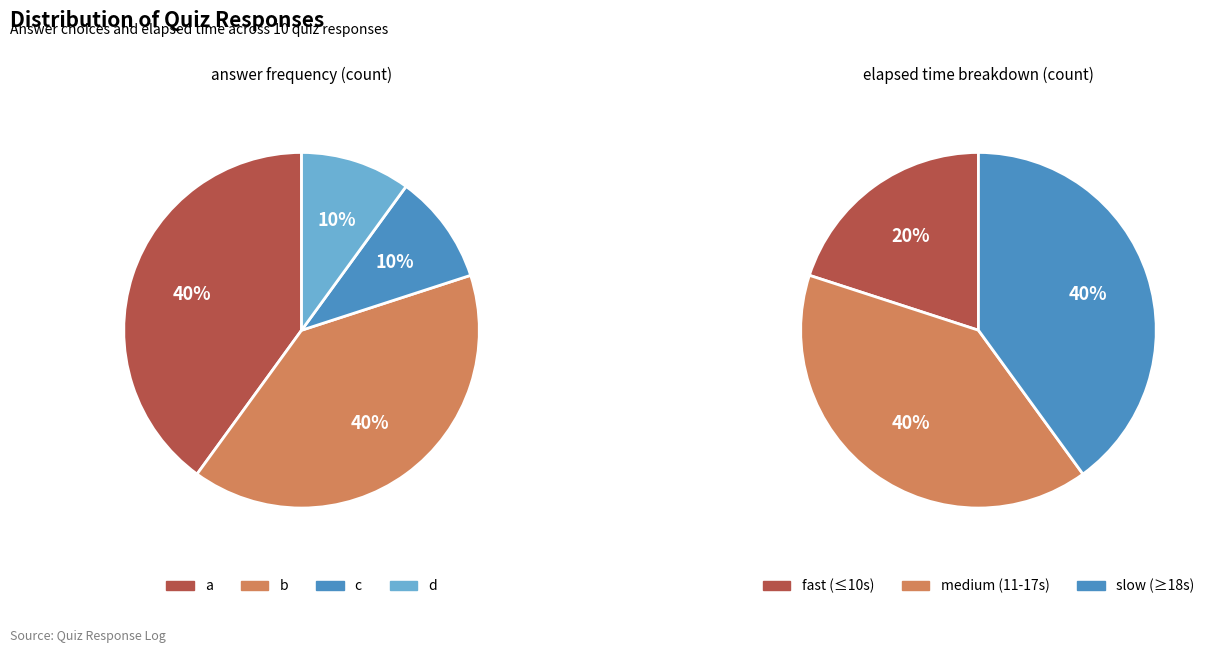

True or false: c accounts for 10% of the total.

True